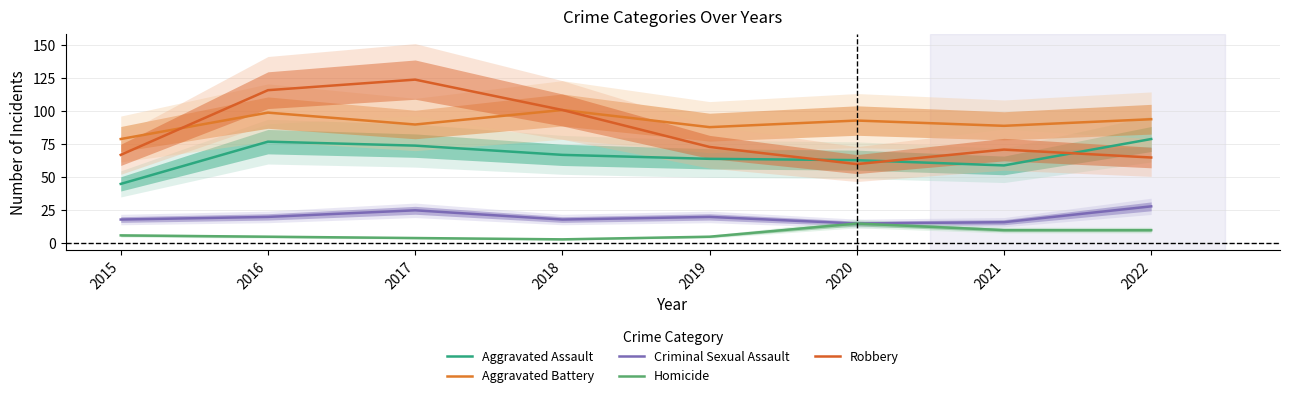

What is the value of the Aggravated Assault point at the 6th from the left?

63